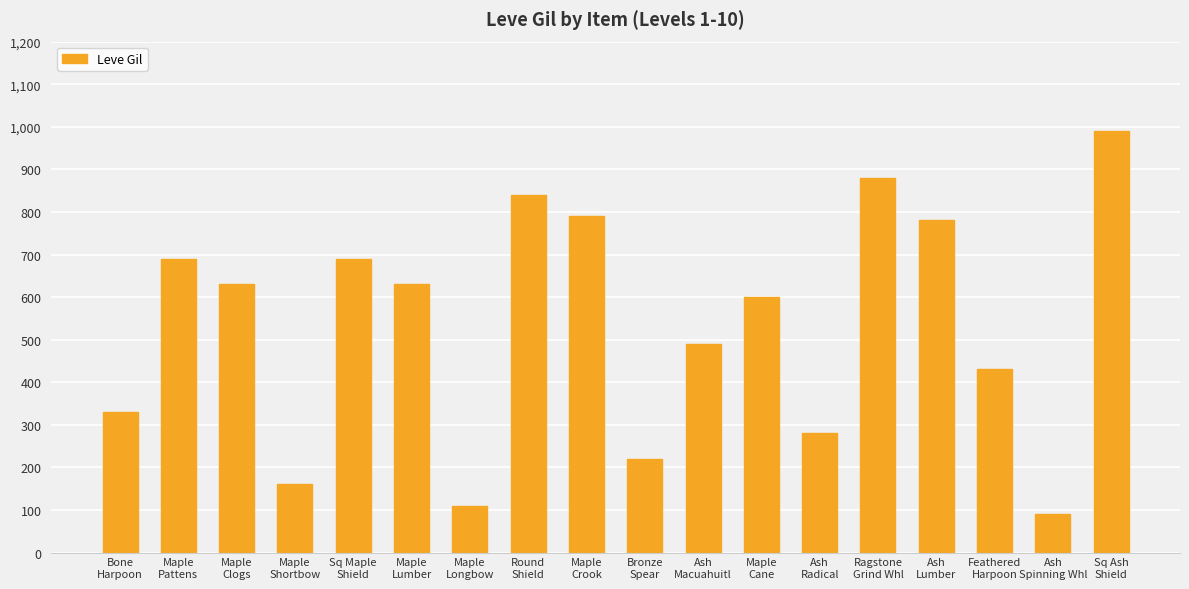

Read the value at Maple
Cane, to the nearest 100.

600